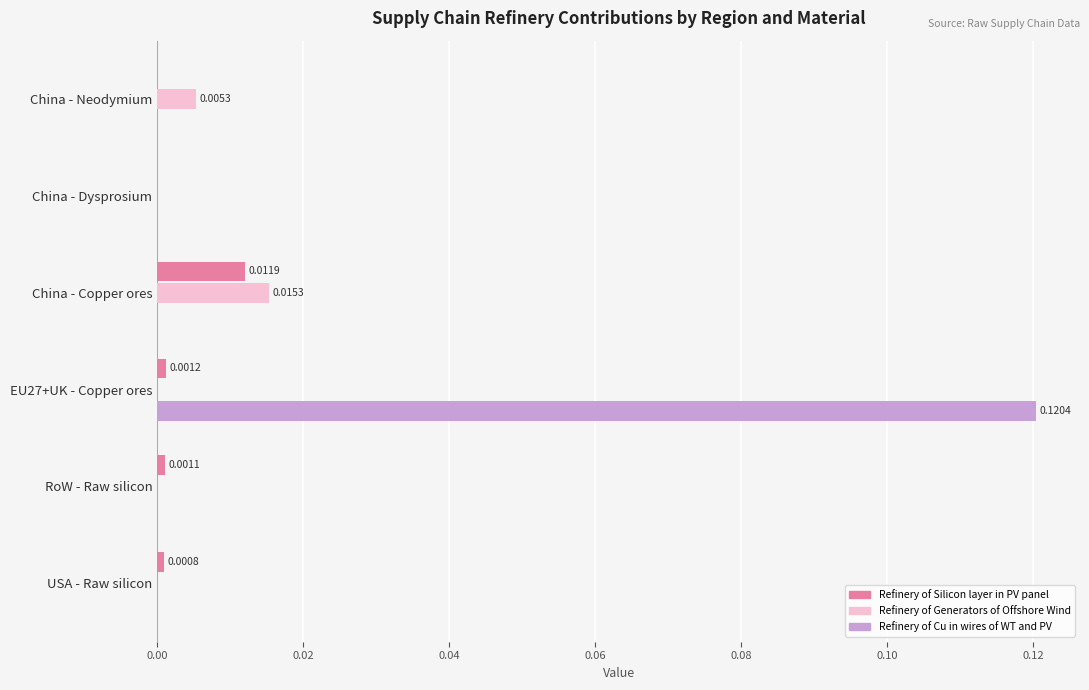

Count the number of data series in this chart.

3